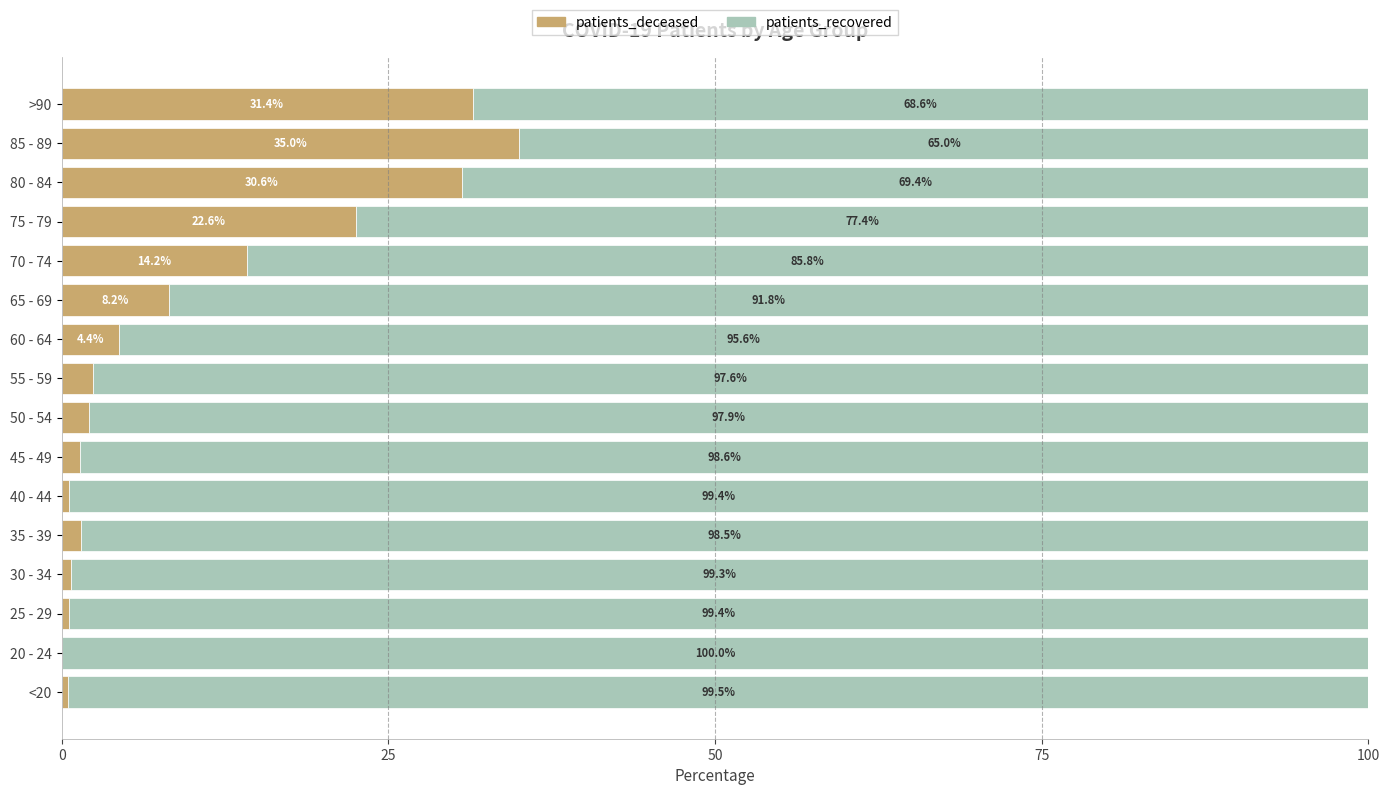

Read the patients_deceased value at >90.

31.4